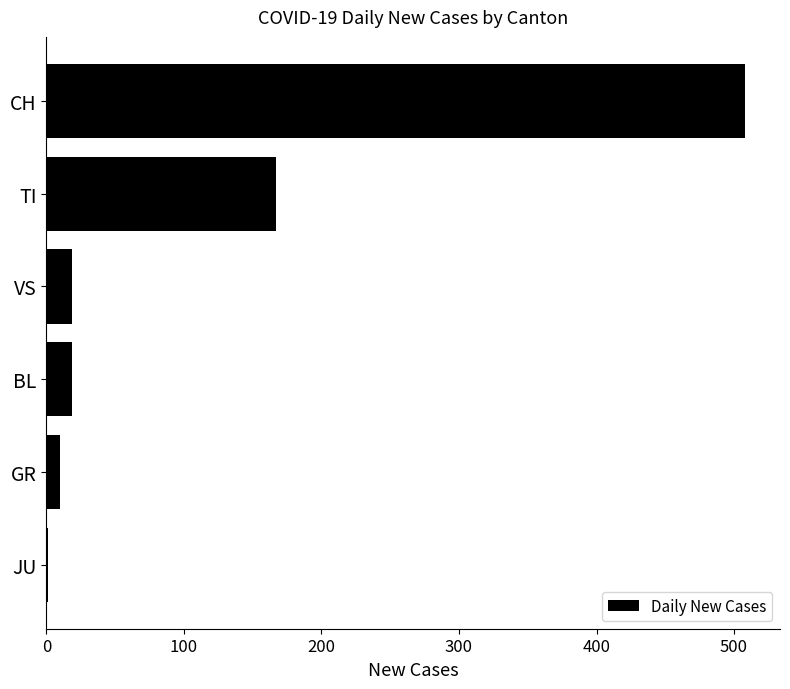

Which has a higher value, TI or CH?

CH